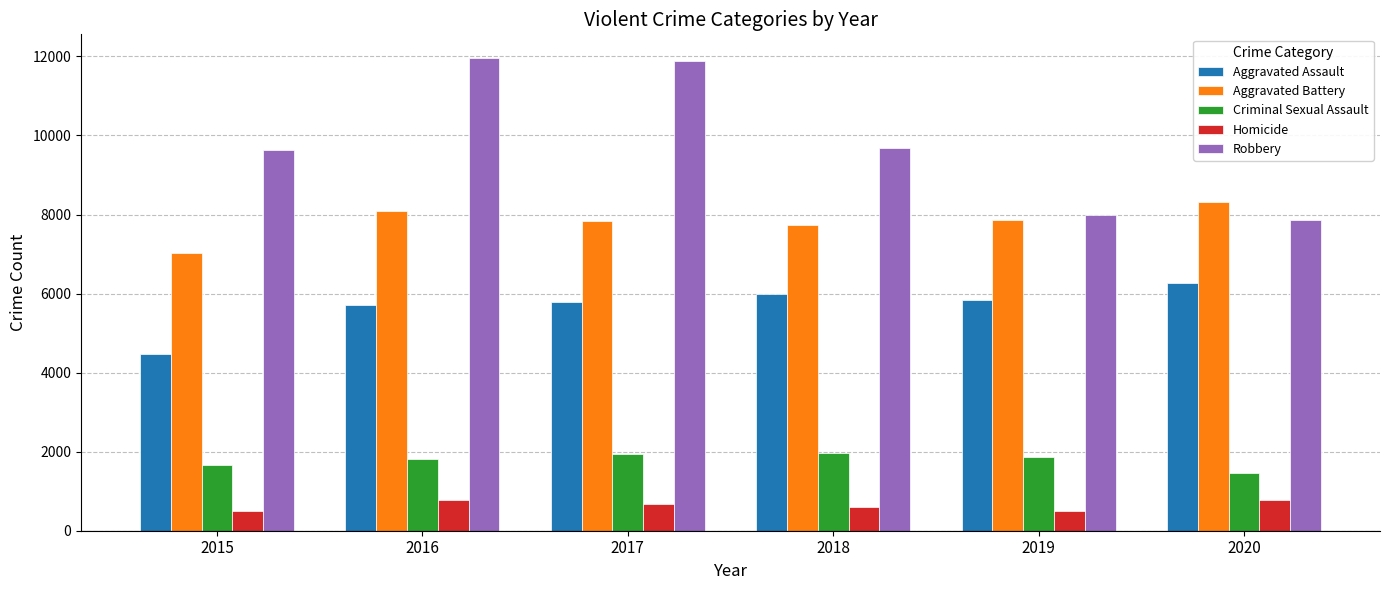

What is the sum of all Homicide values?

3828